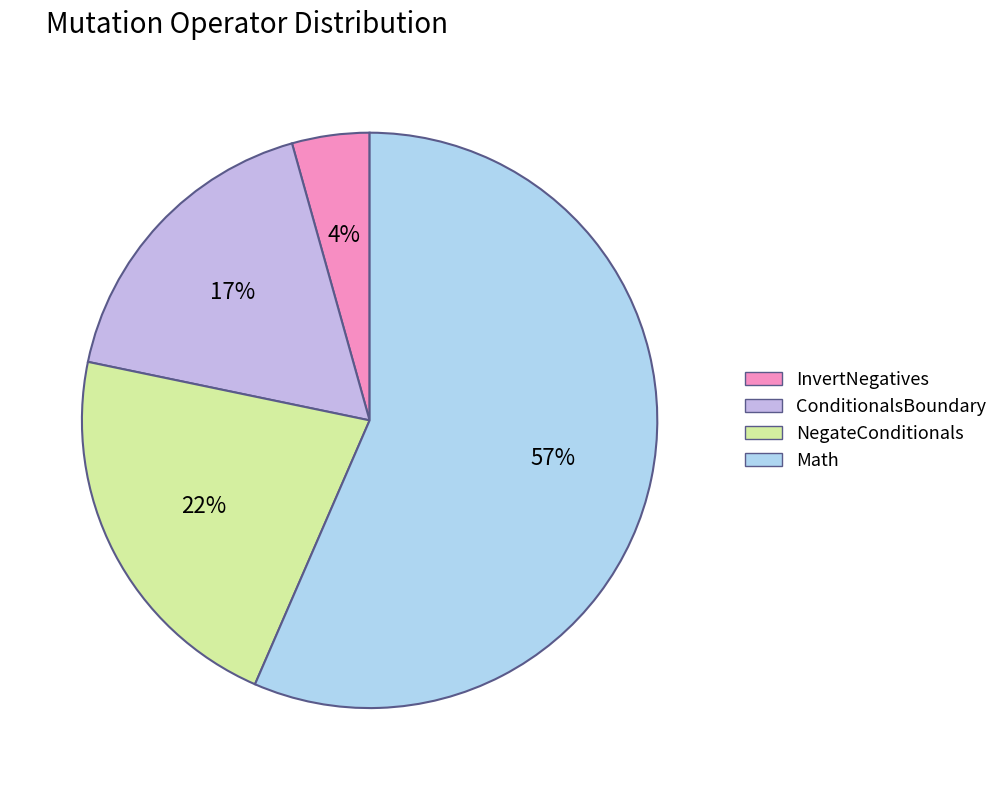

How many segments does this pie chart have?

4